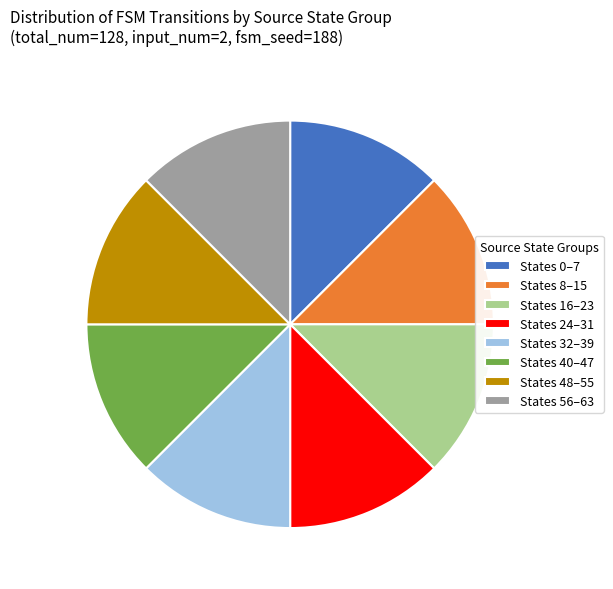

Approximately how many times larger is the value at States 16–23 compared to States 24–31?

1.0